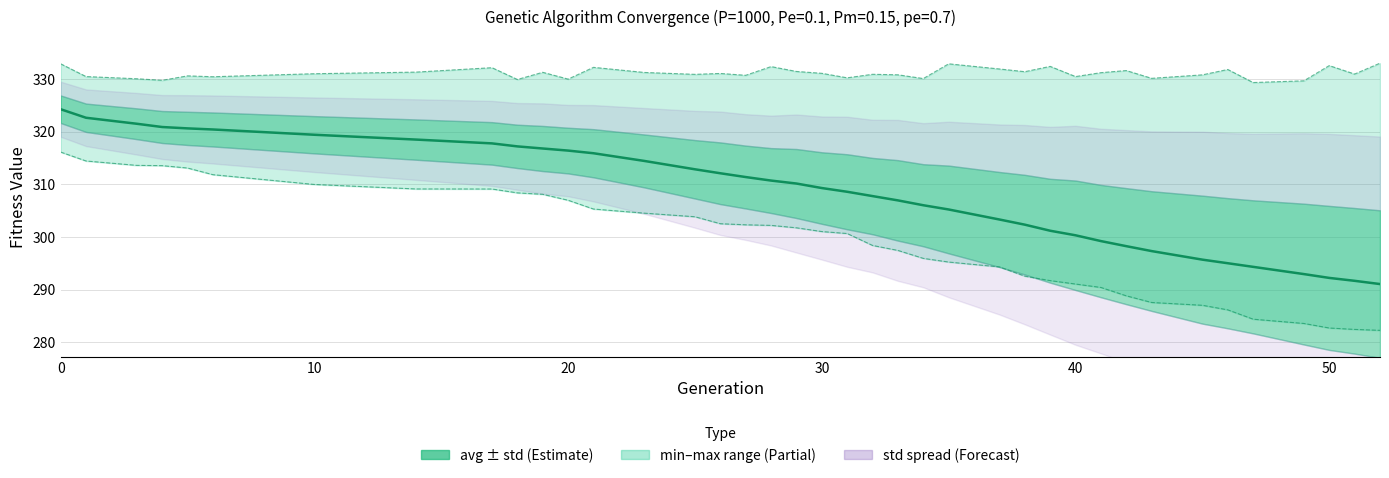

True or false: avg and max cross at least once.

False